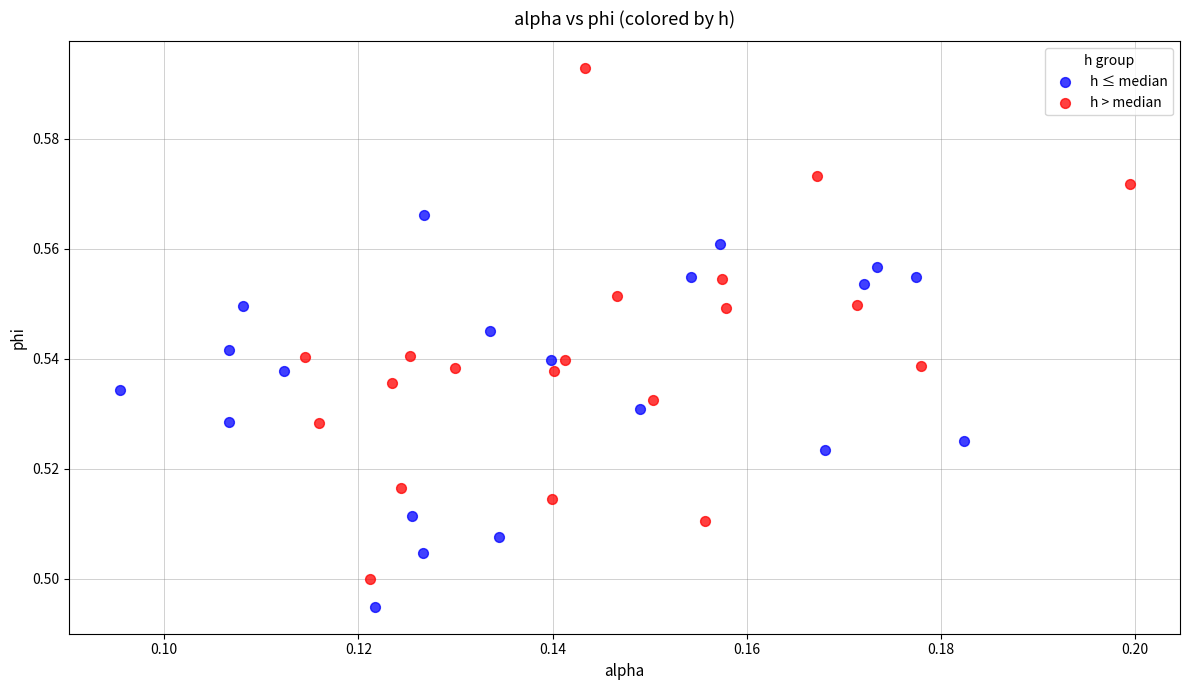

What are all the series names shown in the legend?

h ≤ median, h > median